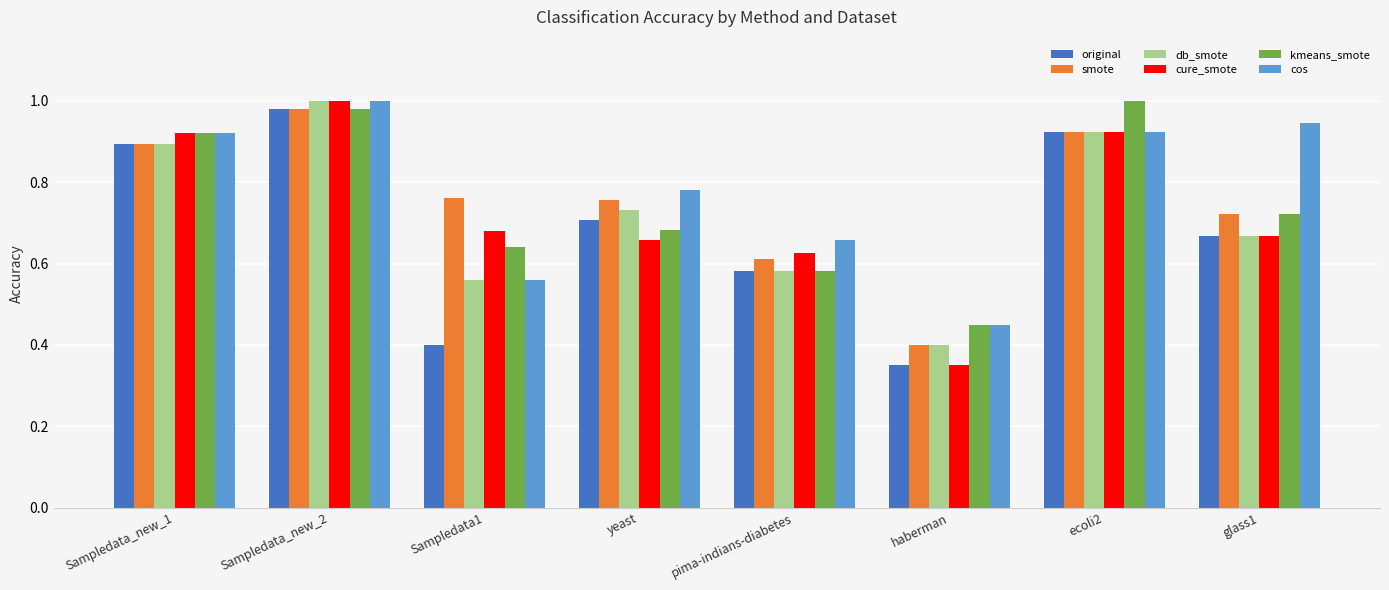

Where is smote nearest to the value 0?

haberman